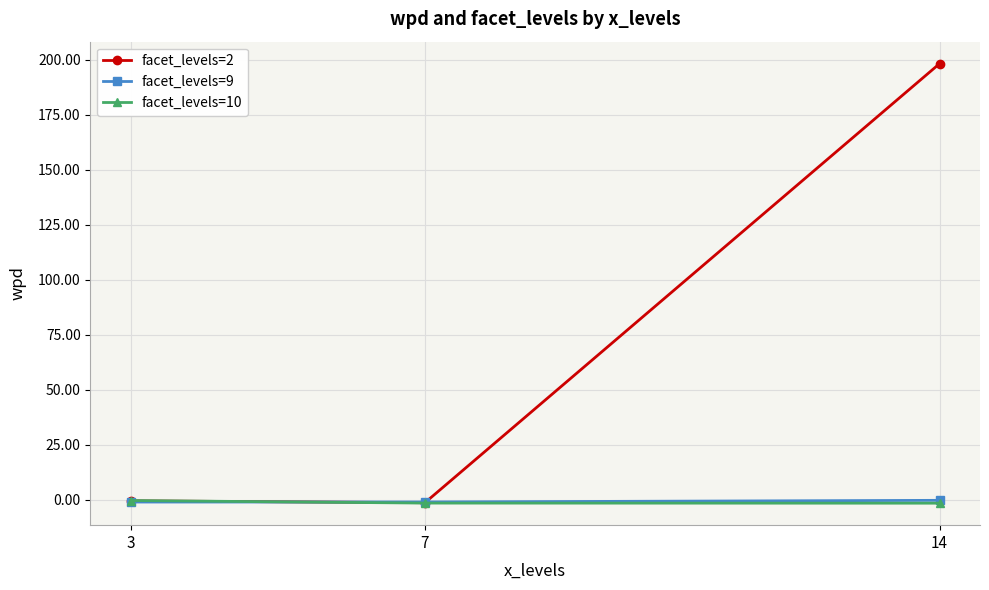

How many lines are shown in the chart?

3